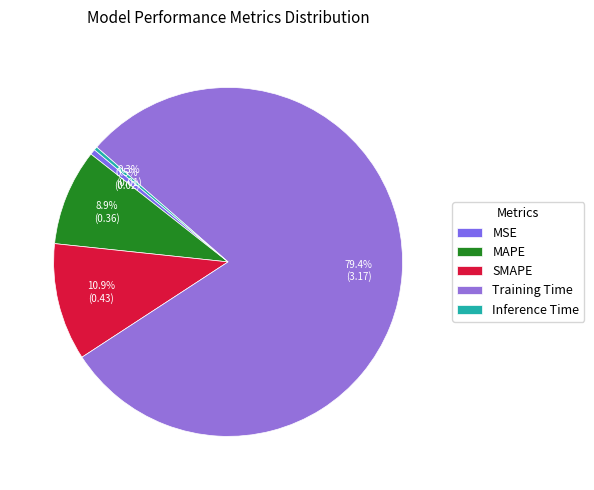

How many segments does this pie chart have?

5